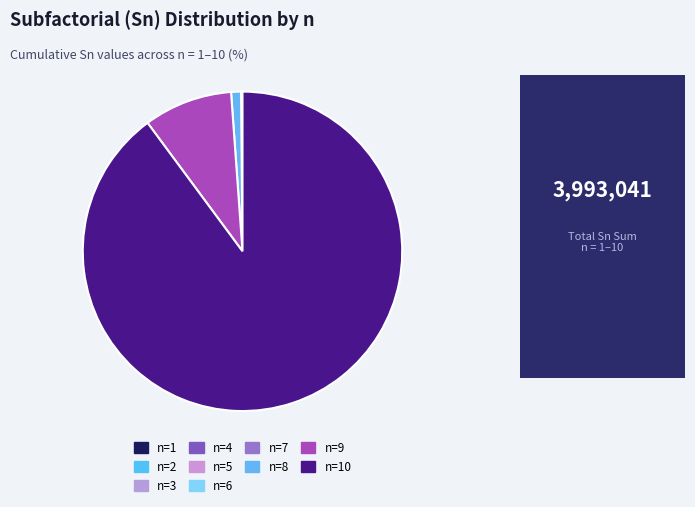

What is the smallest slice in the pie chart?

1